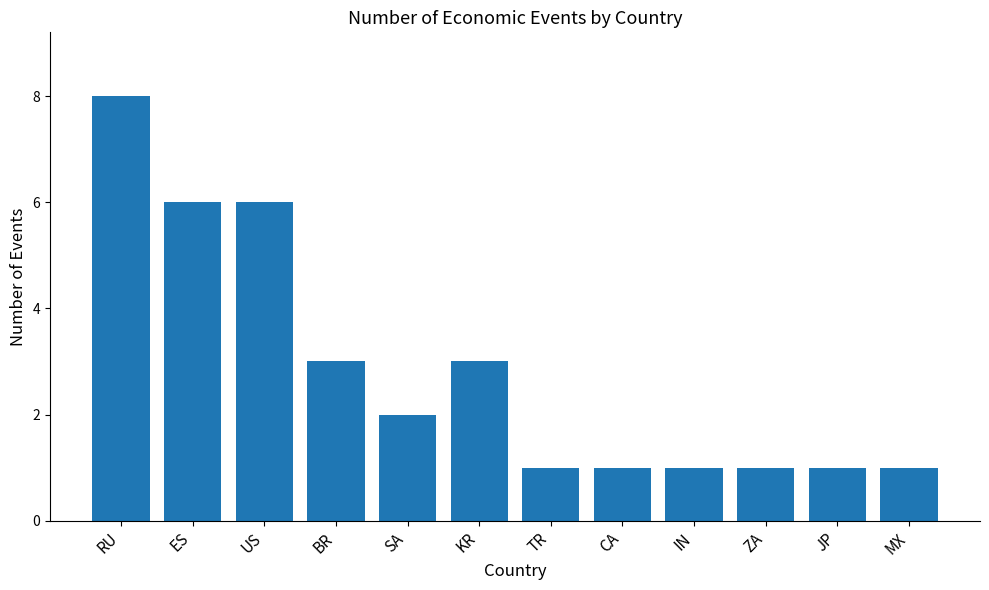

How many data points does each series have?

12